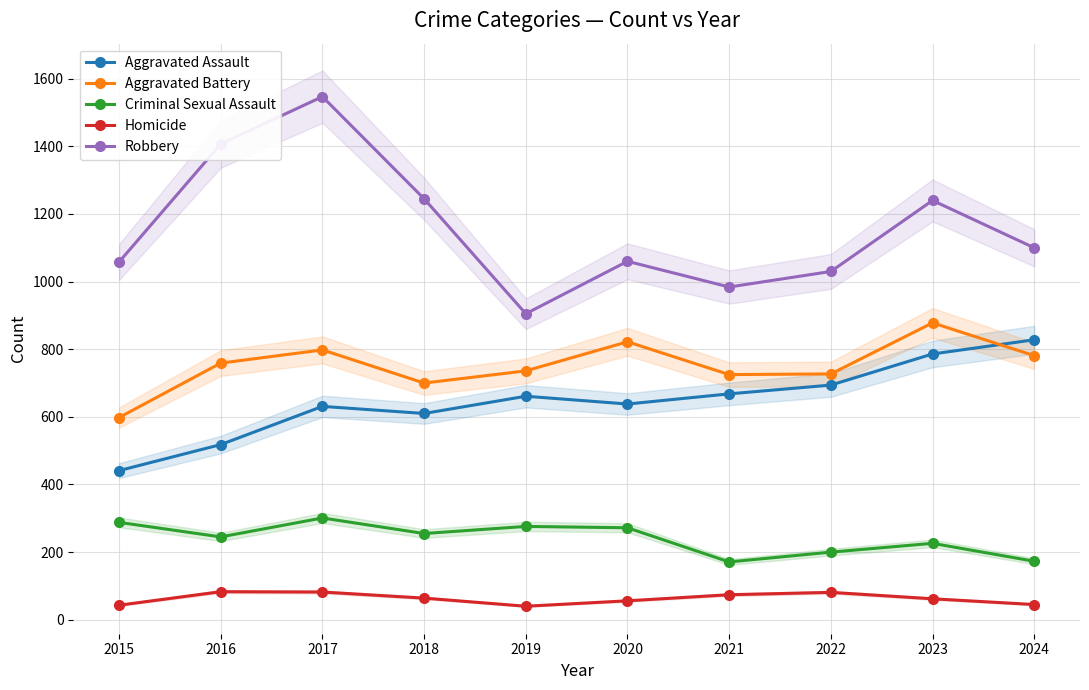

Which category has the highest value across all series?

2017